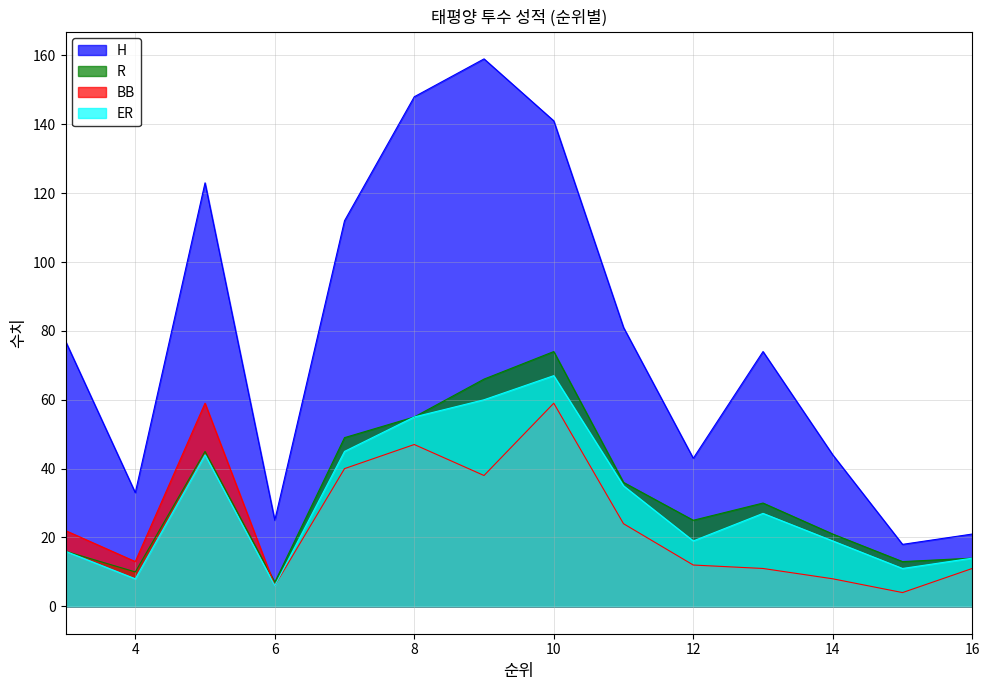

How many data points in BB are less than 22?

7